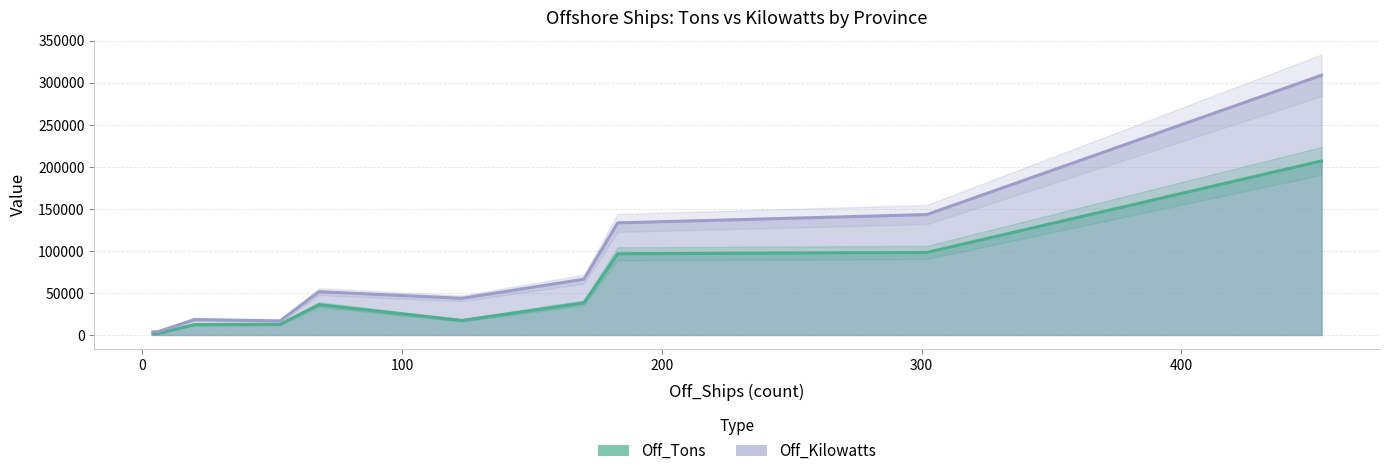

True or false: Off_Tons and Off_Kilowatts intersect in this chart.

False